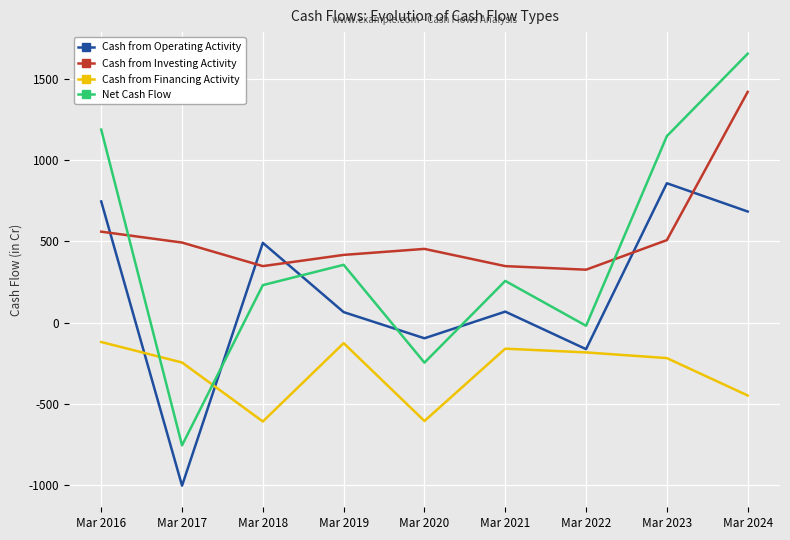

True or false: Net Cash Flow has a value of 294 at Mar 2016.

False